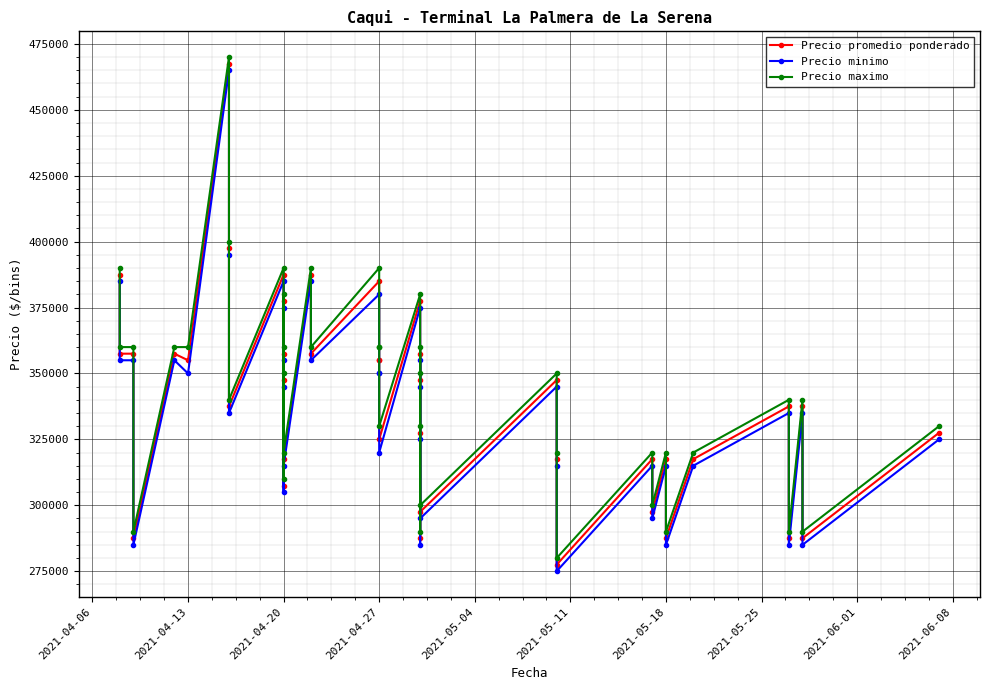

Reading left to right, extract all data points from this chart.

Precio promedio ponderado: 387500	357500	357500	287500	357500	355000	467500	397500	337500	387500	357500	307500	377500	347500	317500	387500	357500	385000	355000	355000	325000	377500	347500	287500	357500	327500	297500	347500	317500	277500	317500	297500	317500	287500	317500	337500	287500	337500	287500	327500
Precio minimo: 385000	355000	355000	285000	355000	350000	465000	395000	335000	385000	355000	305000	375000	345000	315000	385000	355000	380000	350000	350000	320000	375000	345000	285000	355000	325000	295000	345000	315000	275000	315000	295000	315000	285000	315000	335000	285000	335000	285000	325000
Precio maximo: 390000	360000	360000	290000	360000	360000	470000	400000	340000	390000	360000	310000	380000	350000	320000	390000	360000	390000	360000	360000	330000	380000	350000	290000	360000	330000	300000	350000	320000	280000	320000	300000	320000	290000	320000	340000	290000	340000	290000	330000